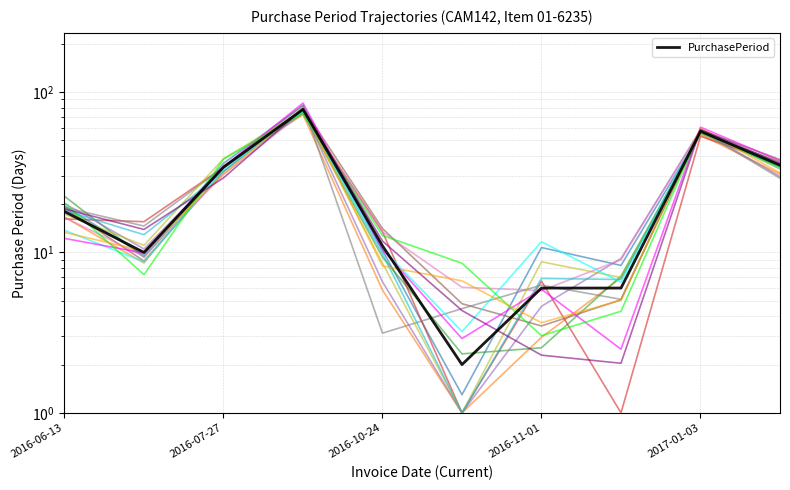

Count the number of data series in this chart.

1